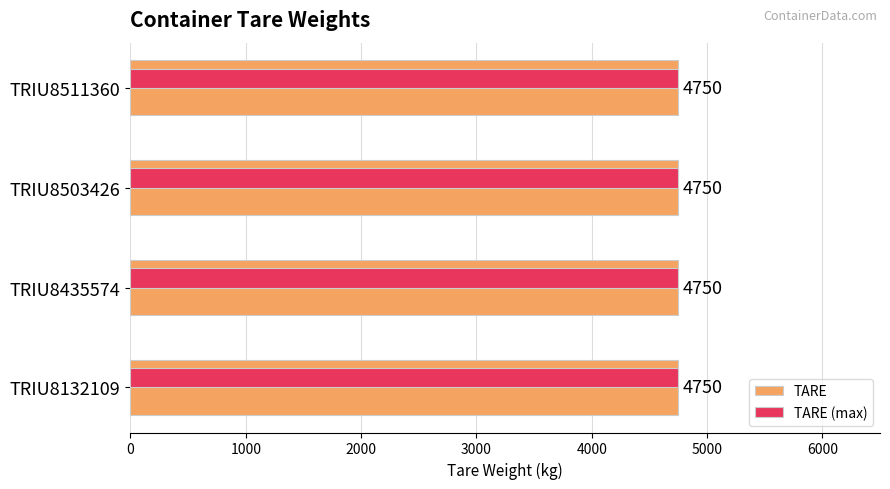

How many data points does each series have?

4